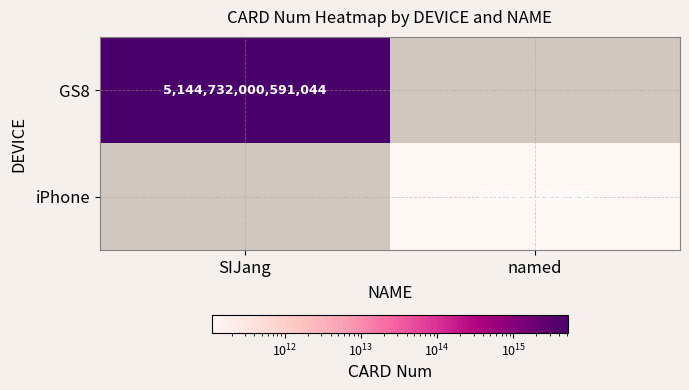

The iPhone series shows 197775934996 at named. True or false?

False